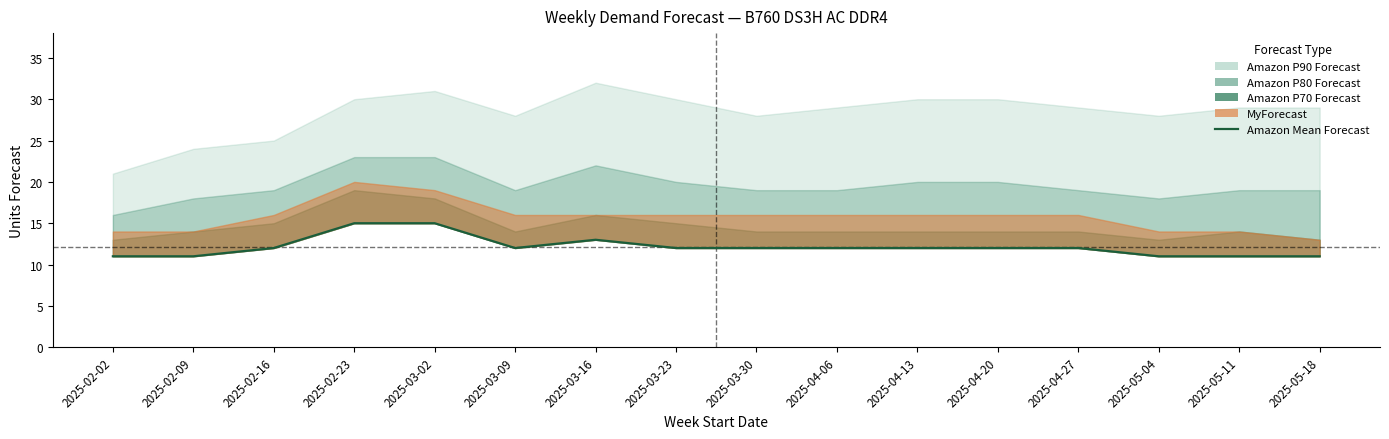

At which category does the data reach its first local peak?

2025-03-16